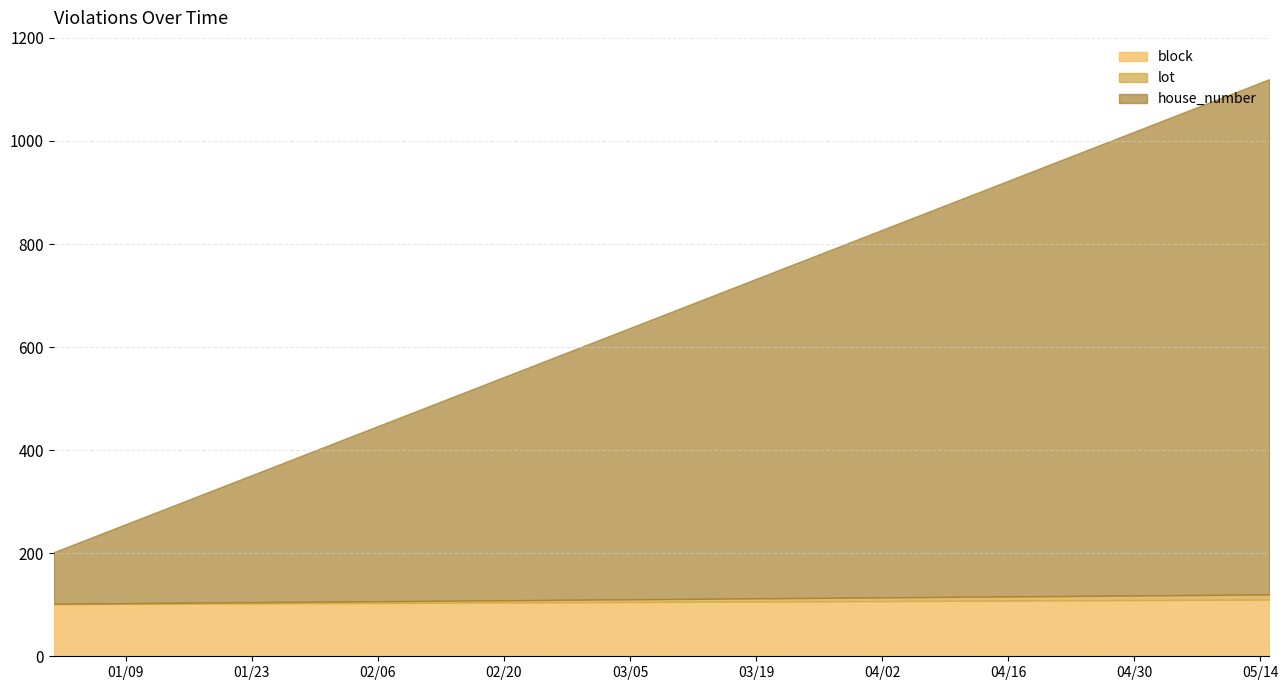

At which label does block first exceed 106?

2024-03-31